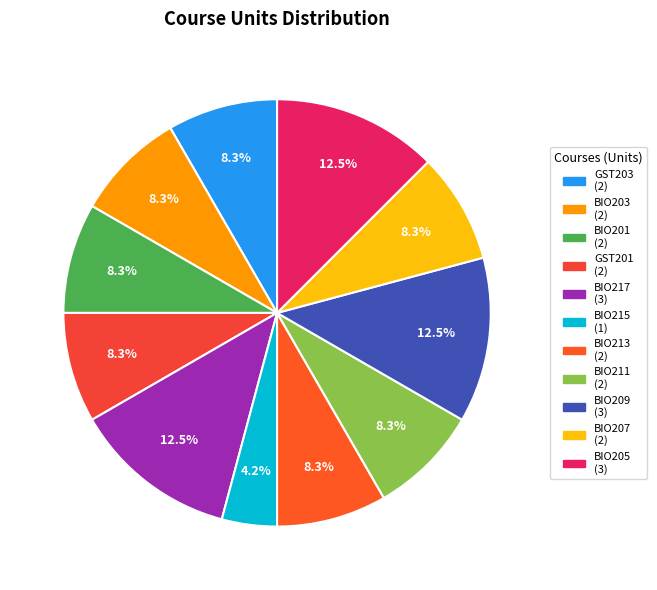

To the nearest percent, what is the combined percentage of BIO201 and BIO203?

17%